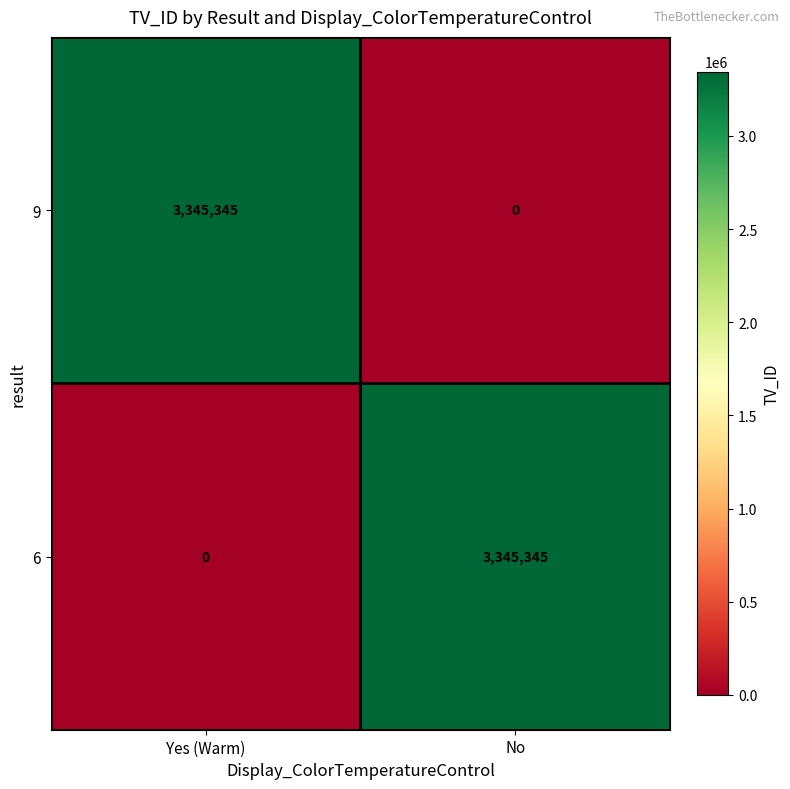

What is the sum of all 6 values?

3345345